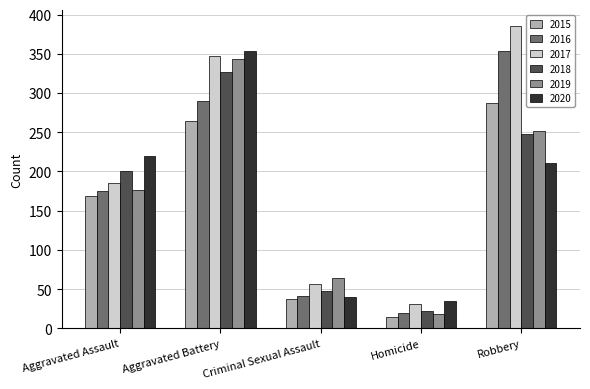

What is the value of the 2015 bar at the 2nd from the left?

264